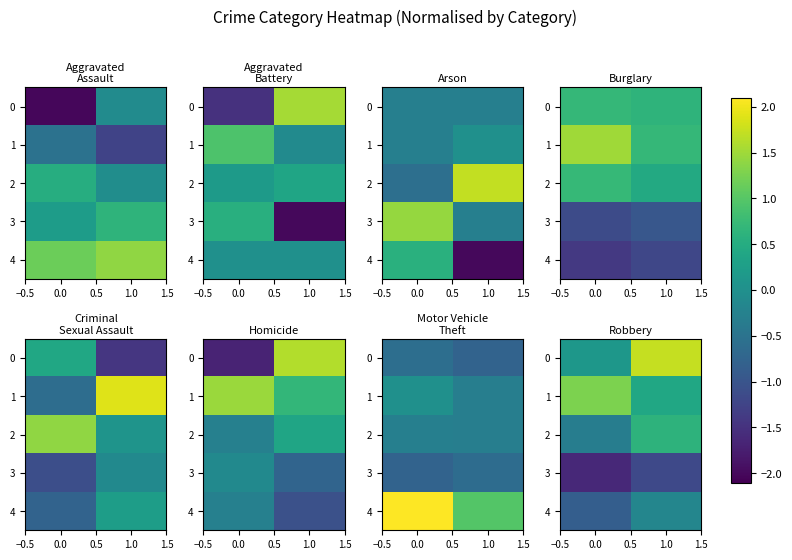

Is the value of 4 at 1.0 greater than the value of 1 at 0.0?

No